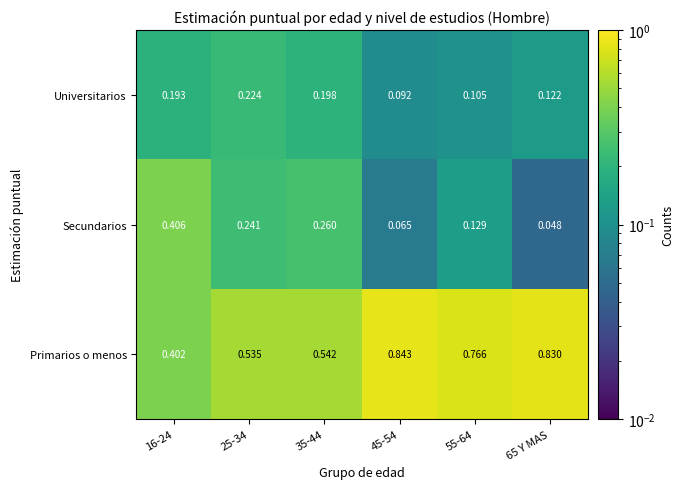

At which category does the chart reach its minimum across all series?

65 Y MAS